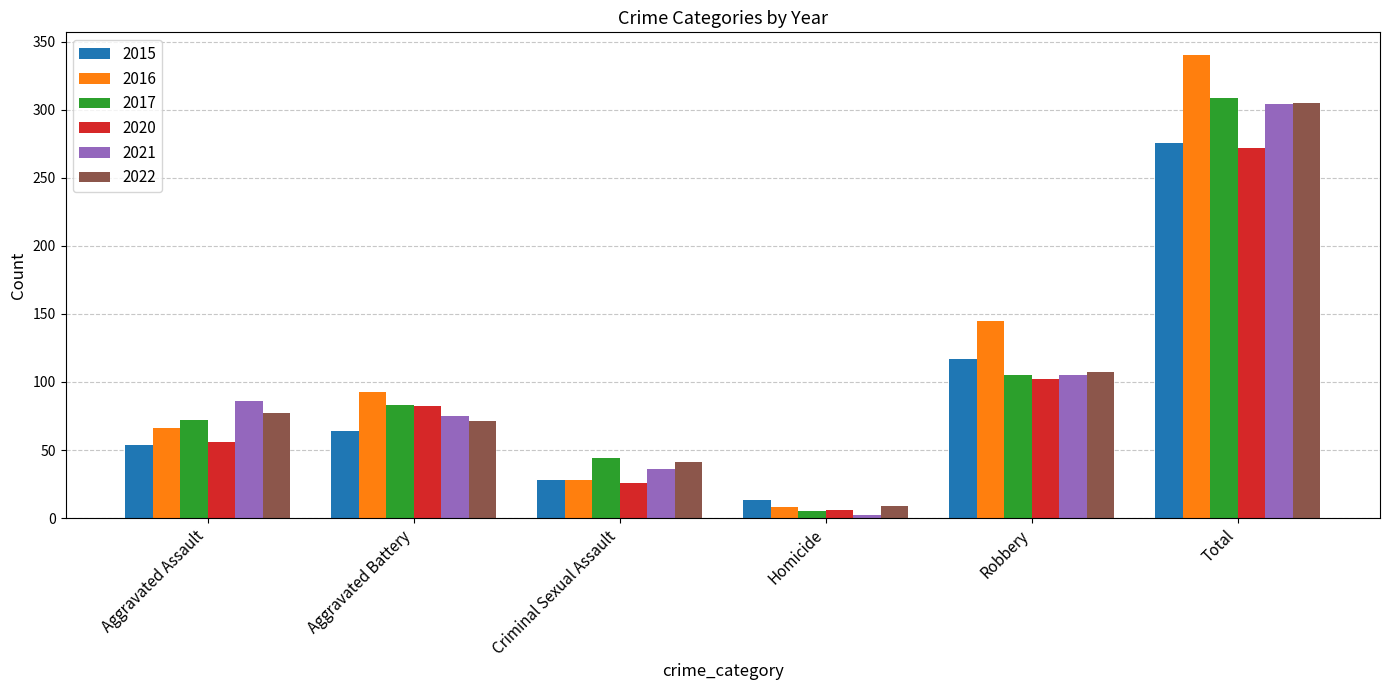

What is the sum of all 2015 values?

552